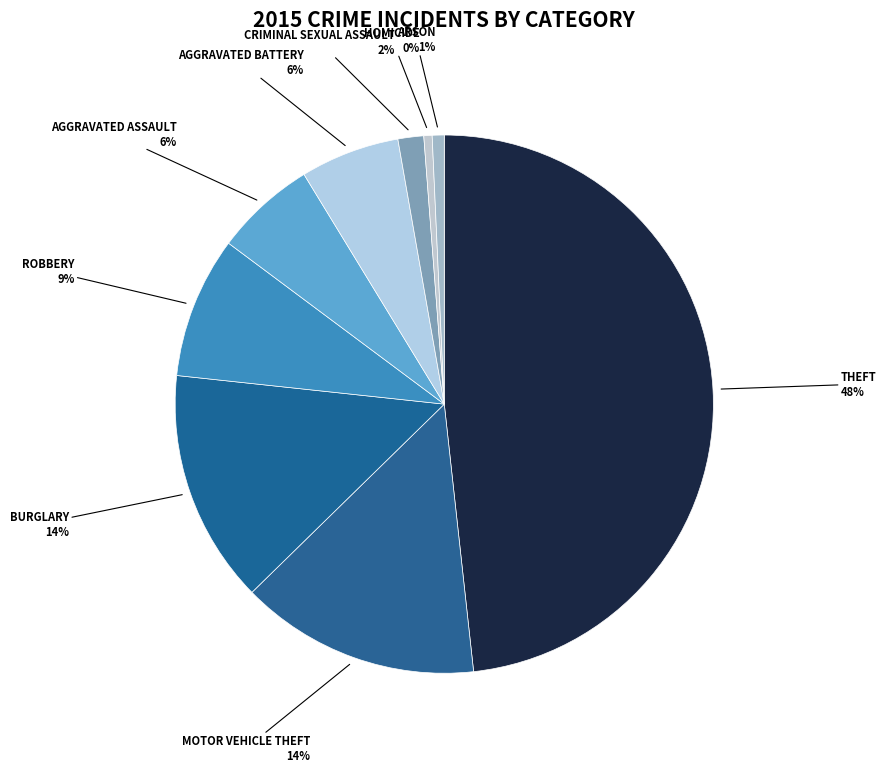

Which slice is the smallest?

Homicide